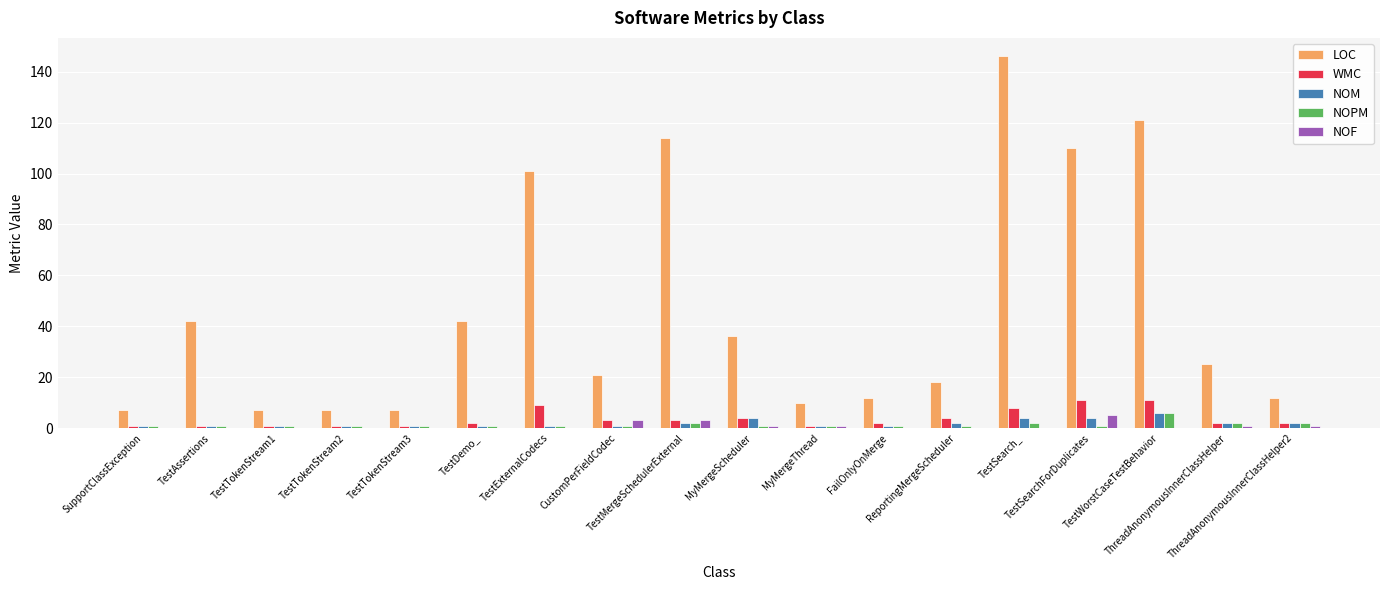

Which category has the highest value across all series?

TestSearch_